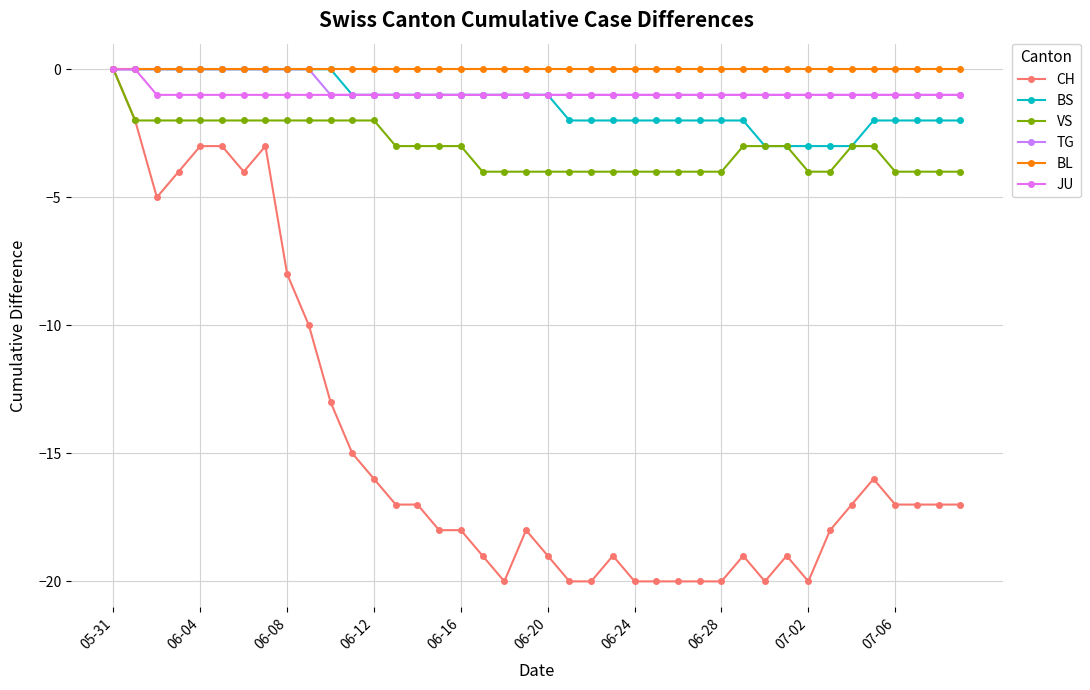

True or false: TG and BL cross at least once.

False